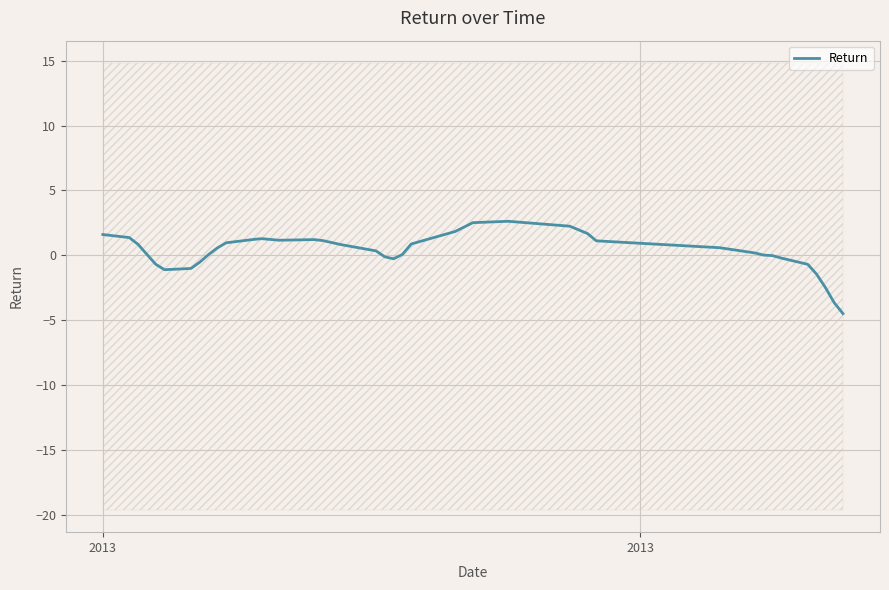

Is this an area chart (filled region under the line)?

No